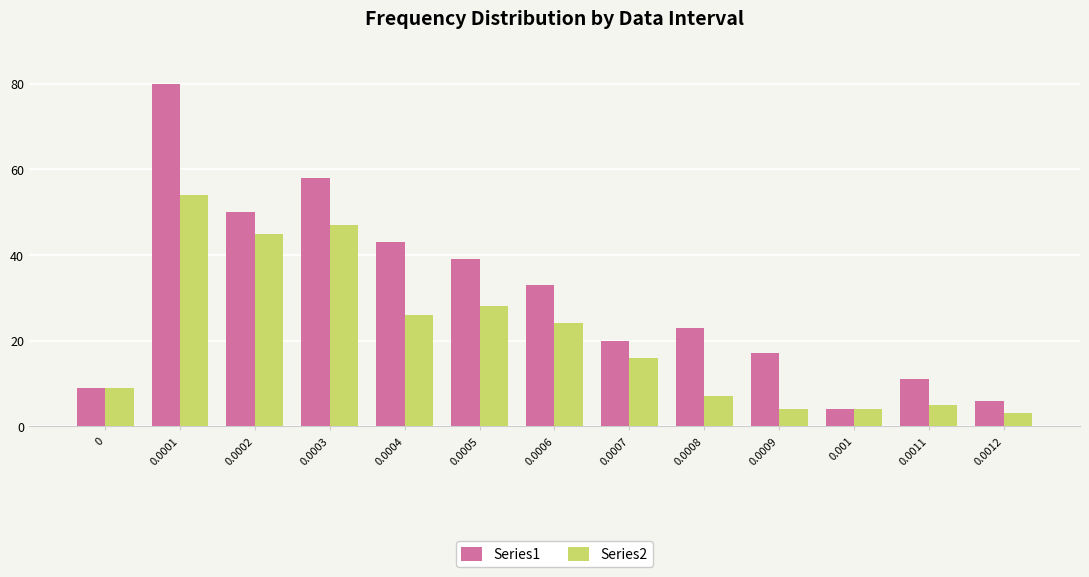

Which category has the highest value across all series?

0.0001